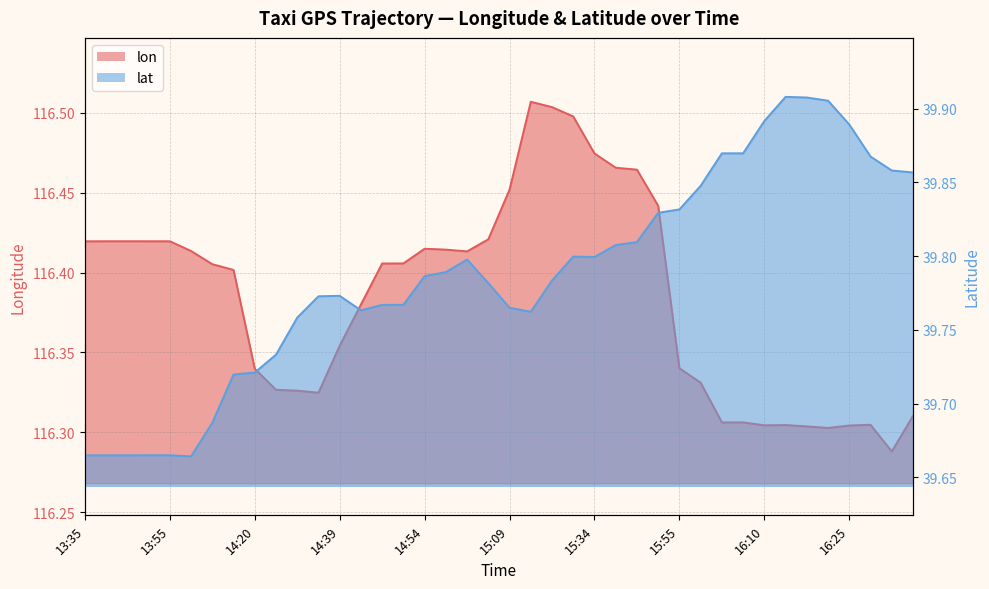

What is the label of the 17th point from the right?

15:29